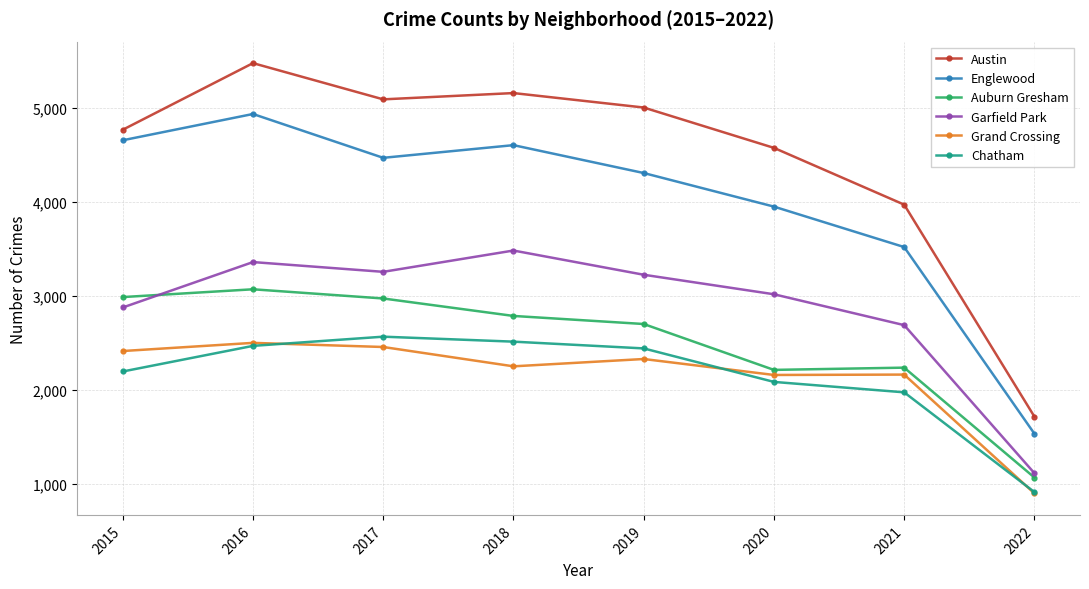

Which series changed the most between 2016 and 2020?

Englewood